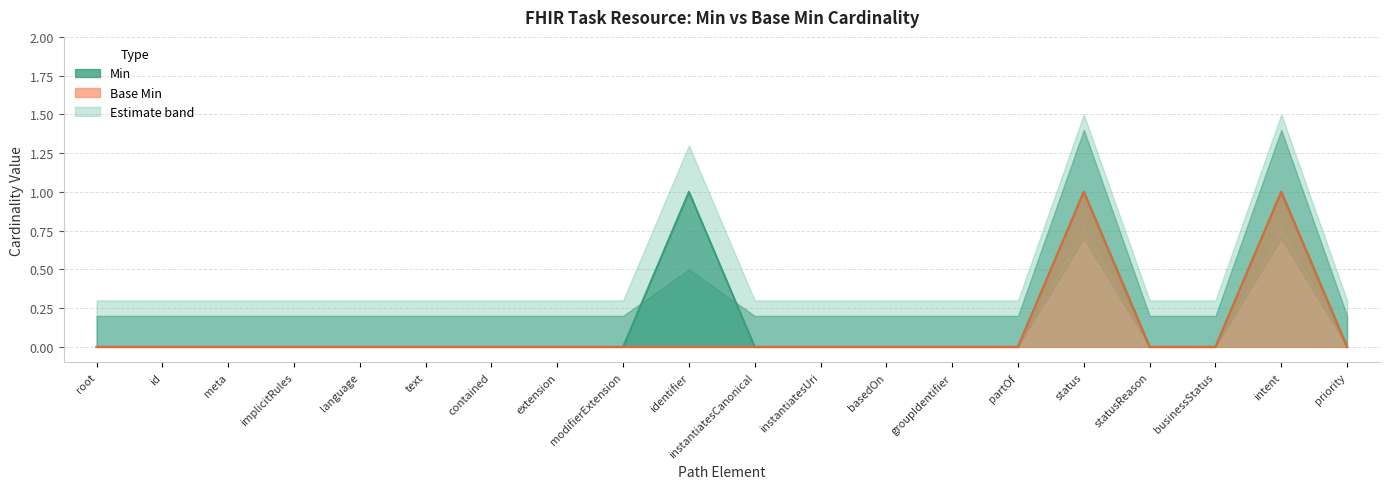

Which has a higher value, implicitRules or extension?

implicitRules